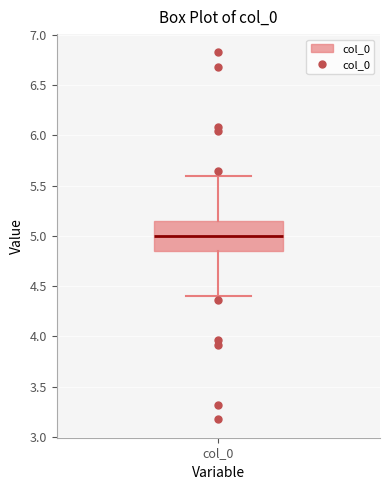

Read this box plot against the y-axis: the position of the median line, the range covered by the box, and the ends of both whiskers. The values are not printed on the chart, so give them approximately, as read against the axis.

median 5.00, box 4.85 to 5.15, whiskers 4.40 to 5.60